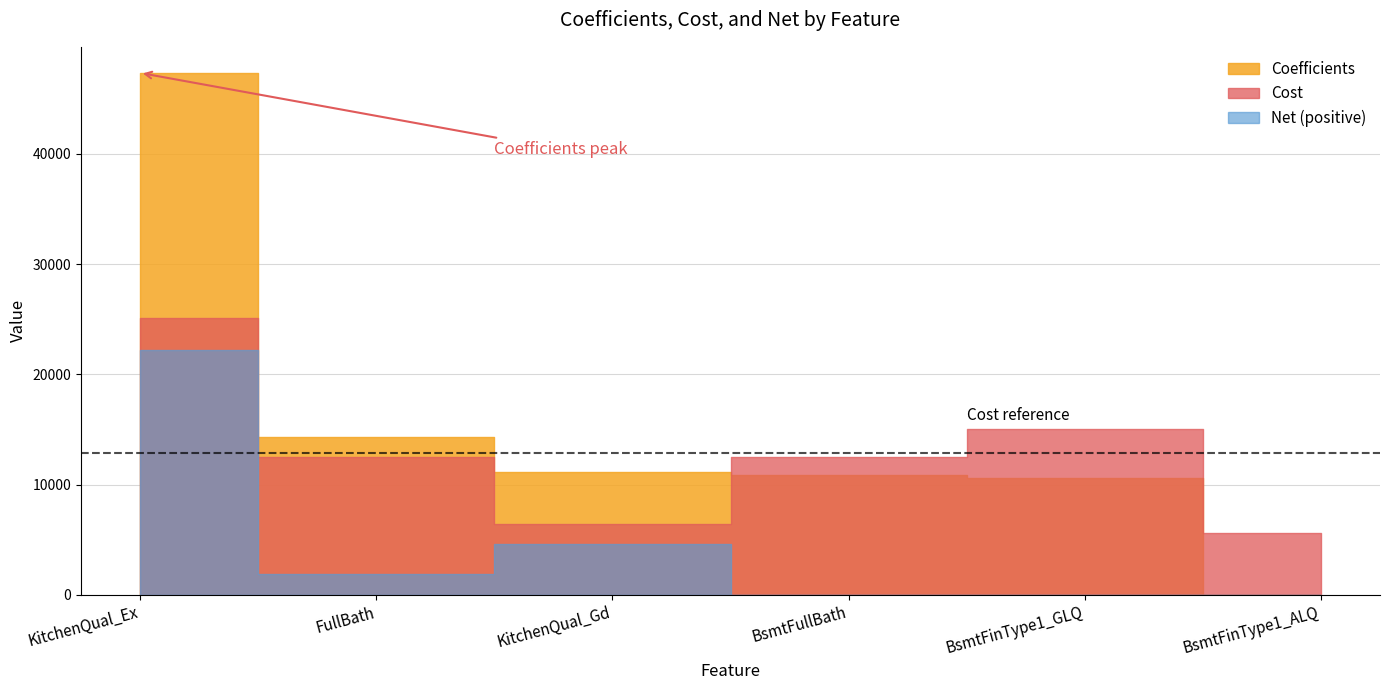

What position from the left is KitchenQual_Ex?

1